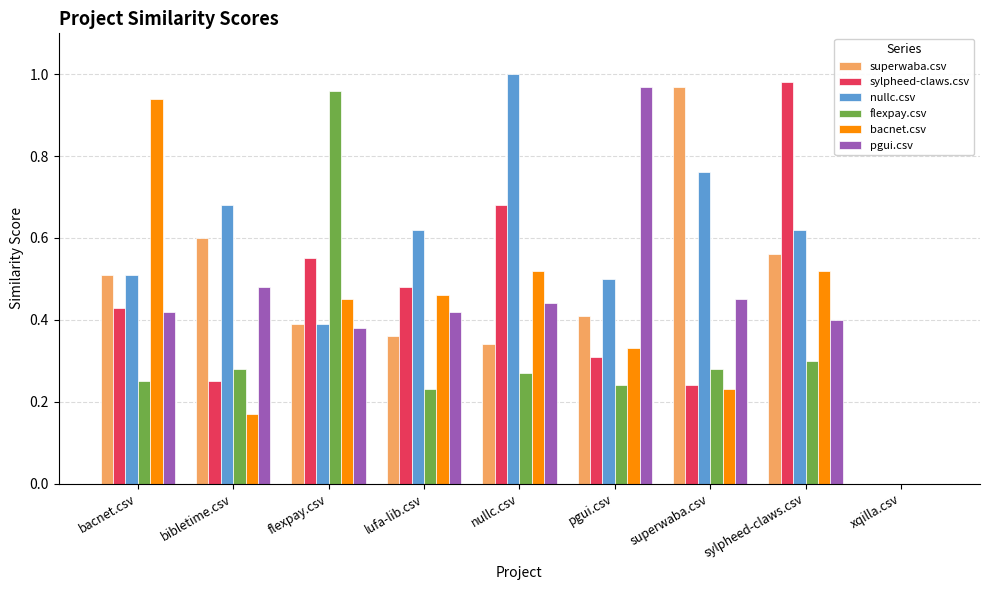

What is the sum of all superwaba.csv values?

4.1